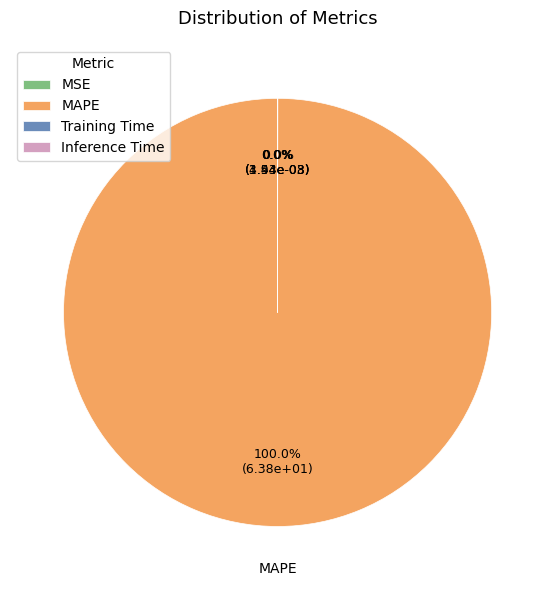

Which slice is the smallest?

MSE